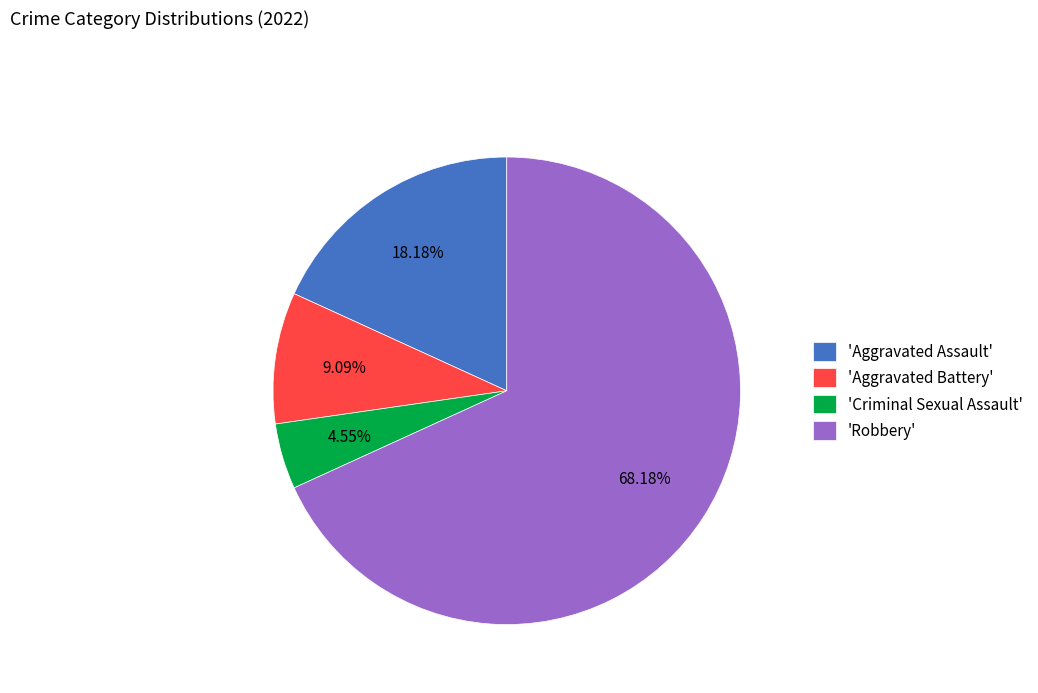

What is the majority slice?

'Robbery'